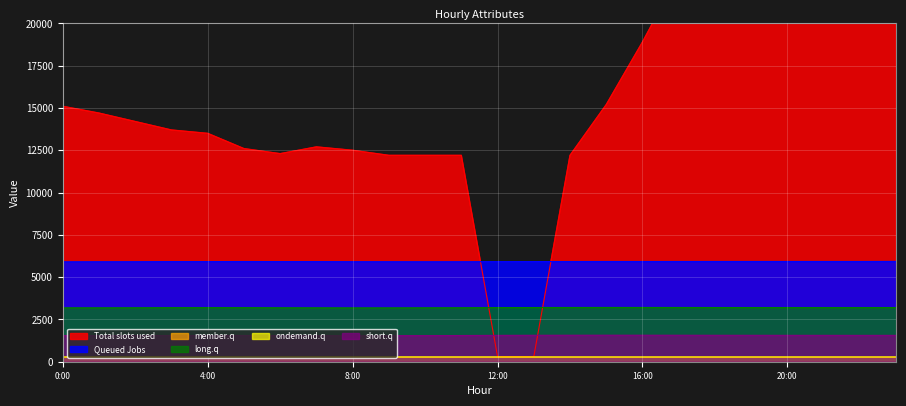

How many lines are shown in the chart?

6